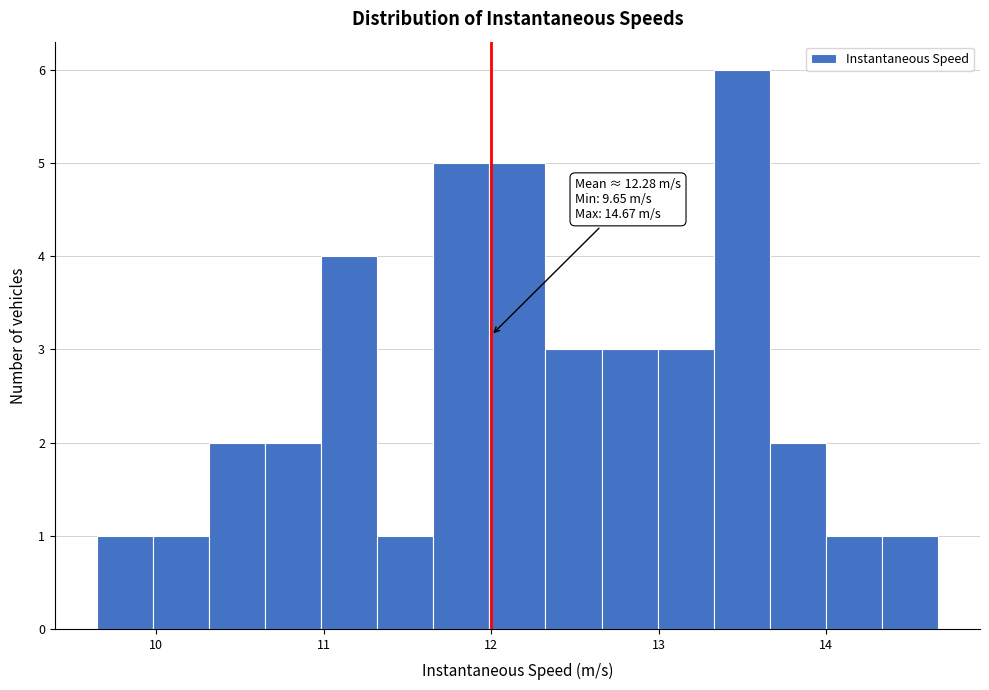

Read against the x-axis, roughly where is the centre of the tallest bar?

13.5